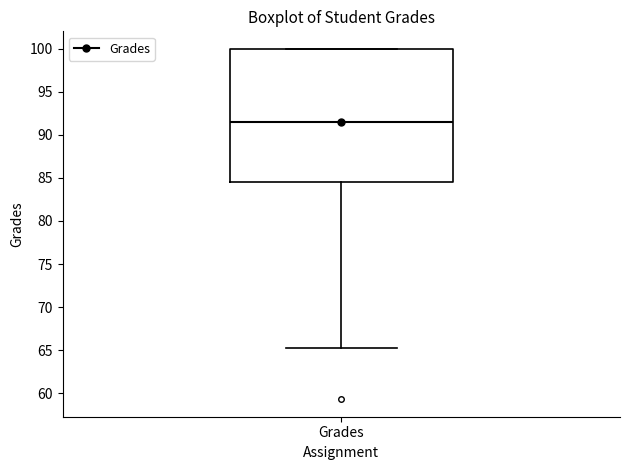

Where does the lower whisker of the box for Grades end on the y-axis? The values are not printed on the chart, so give them approximately, as read against the axis.

65.0